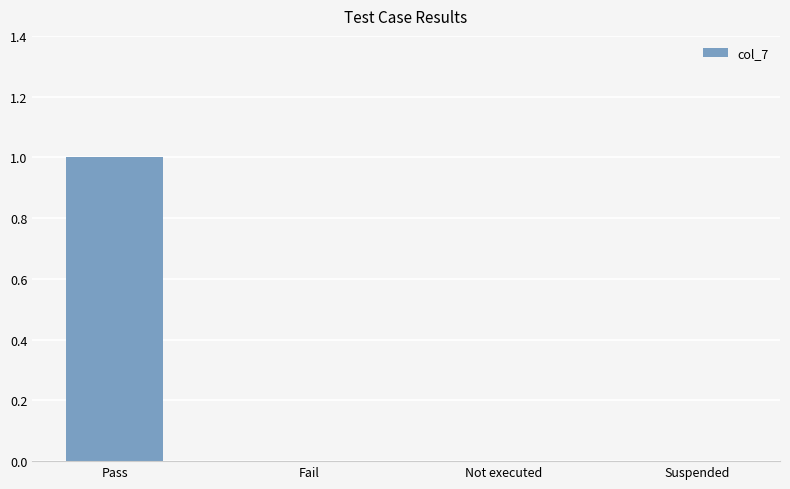

Which category has the highest value across all series?

Pass